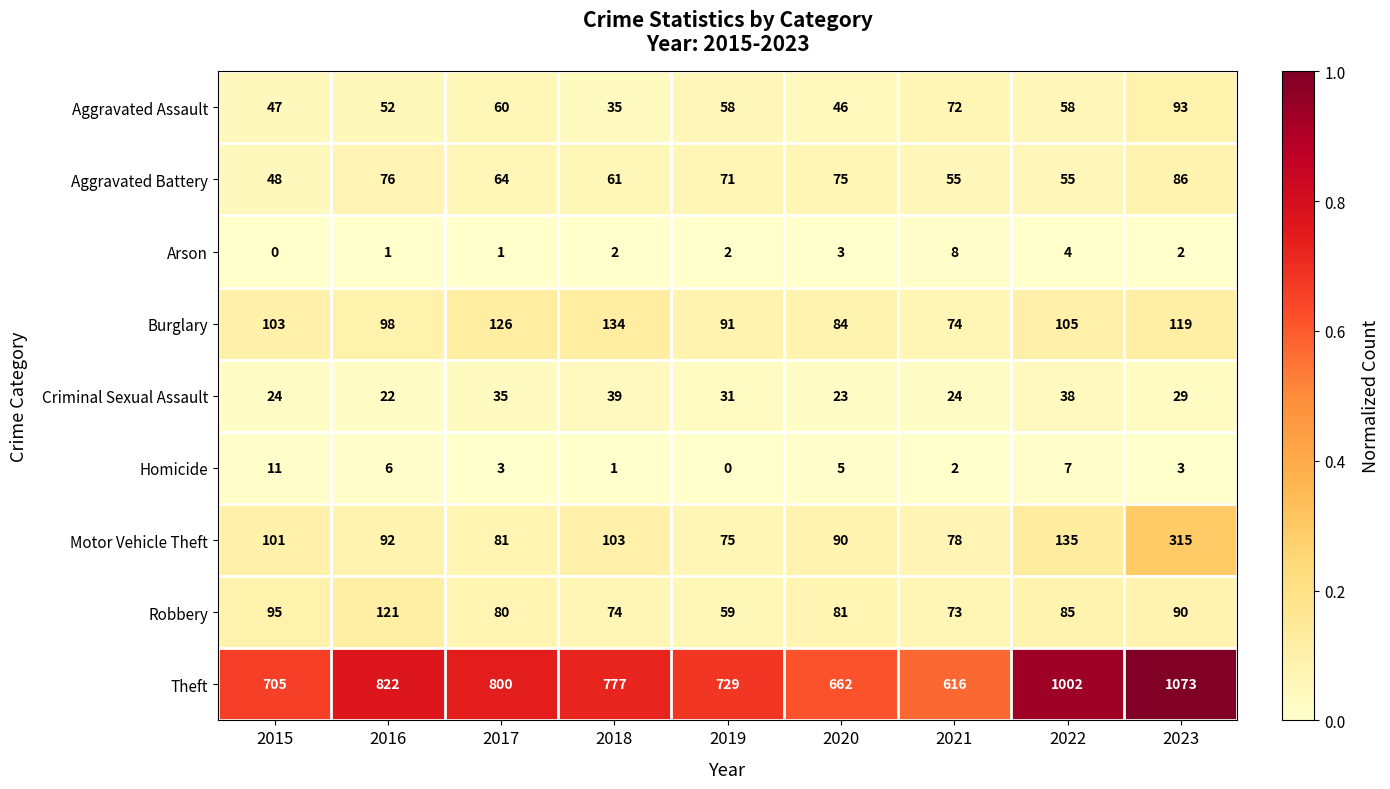

What is the difference between the maximum and minimum values in the Aggravated Battery series?

38